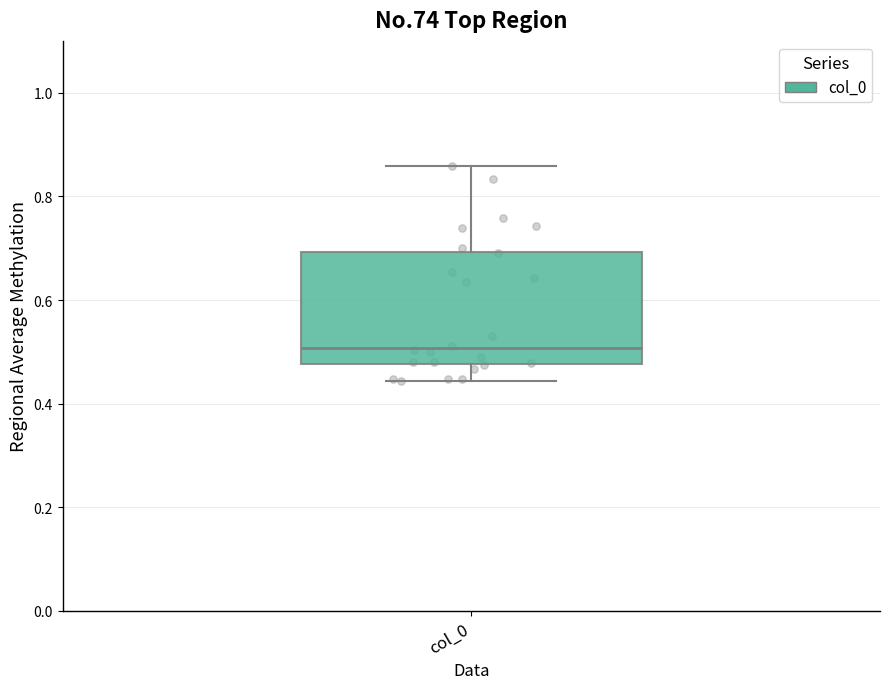

Transcribe this box plot: give where the median line is, the range the box spans, and where the two whiskers end, as read against the y-axis. The values are not printed on the chart, so give them approximately, as read against the axis.

median 0.50, box 0.48 to 0.70, whiskers 0.44 to 0.86